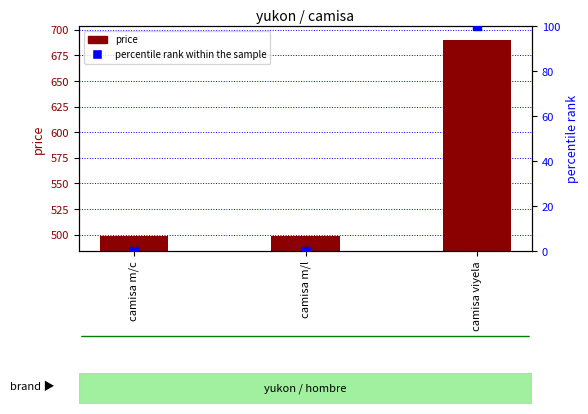

Which series reaches the minimum Y coordinate?

percentile rank within the sample